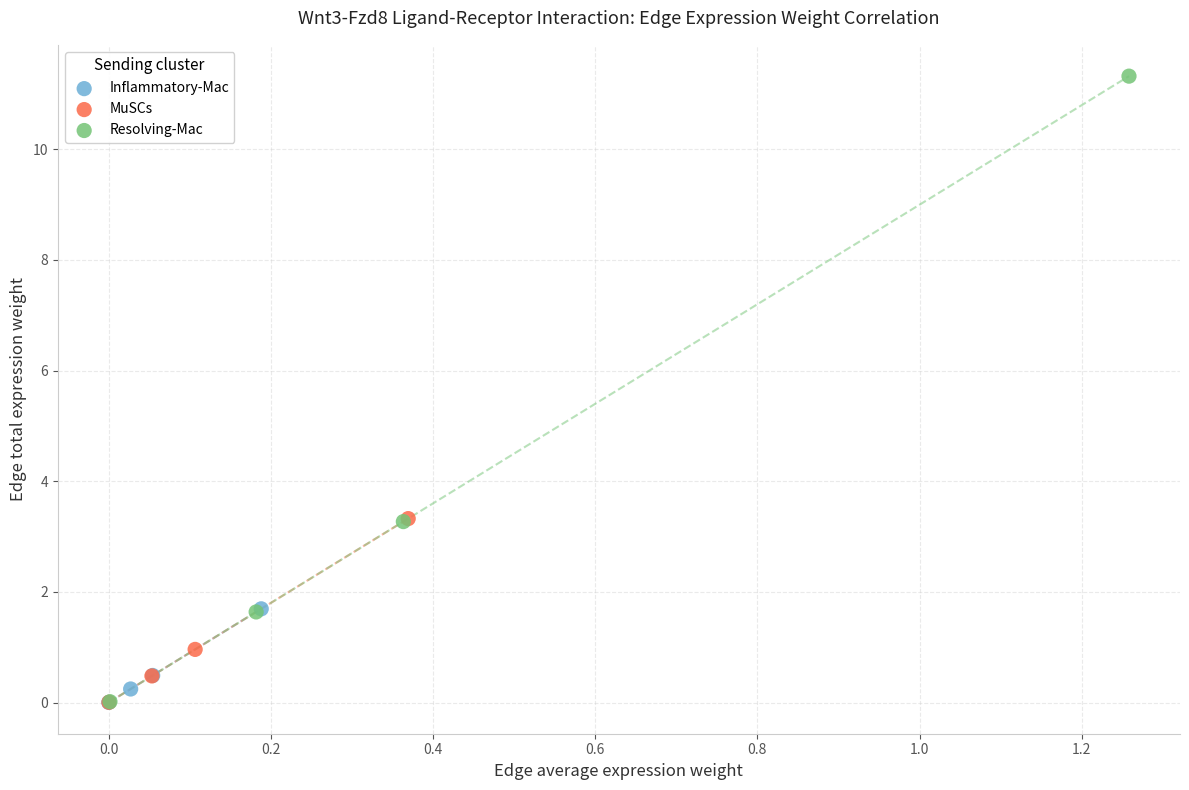

What are all the series names shown in the legend?

Inflammatory-Mac, MuSCs, Resolving-Mac